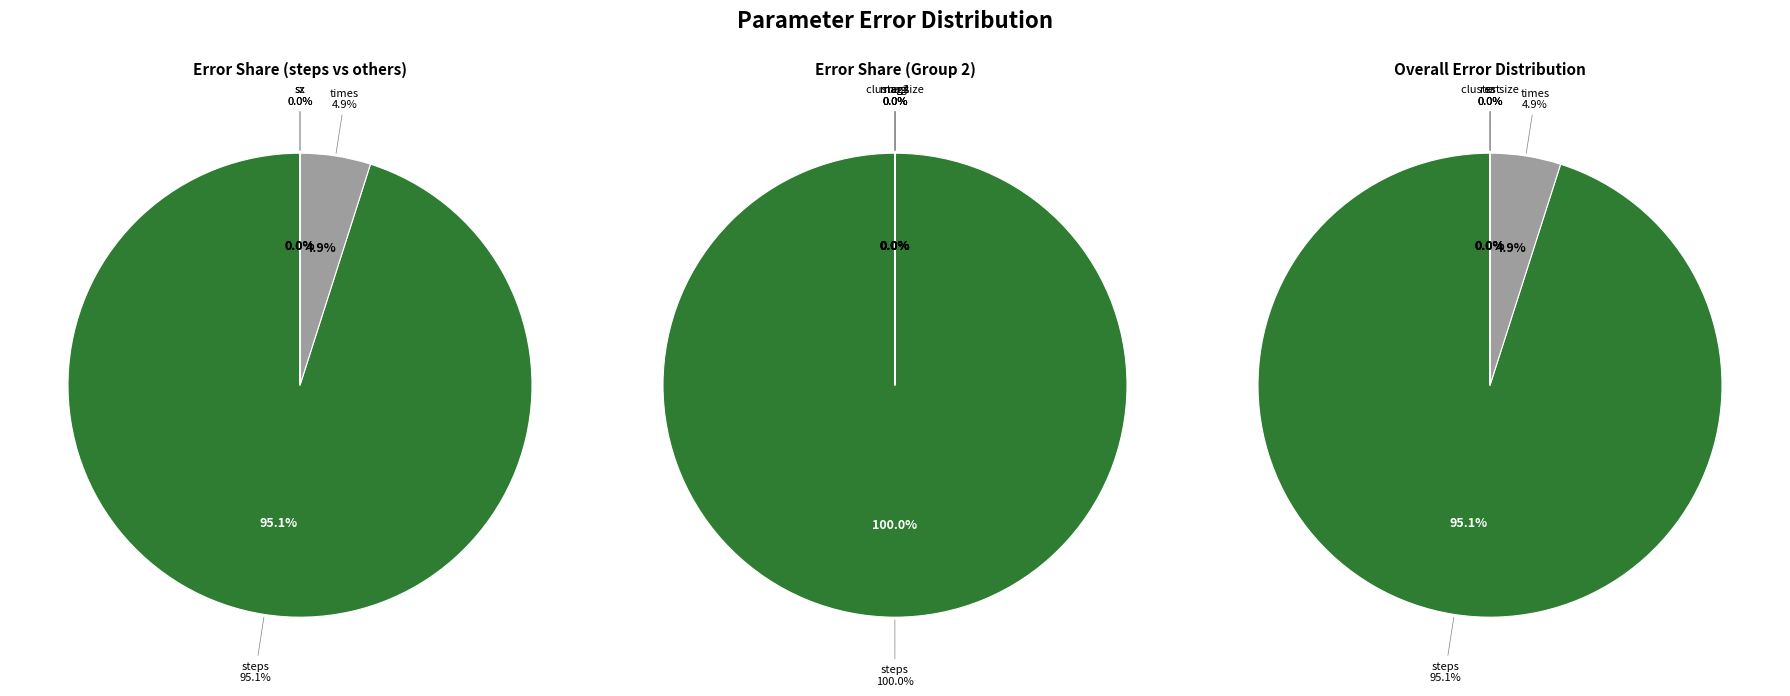

Count the number of slices in the pie.

8